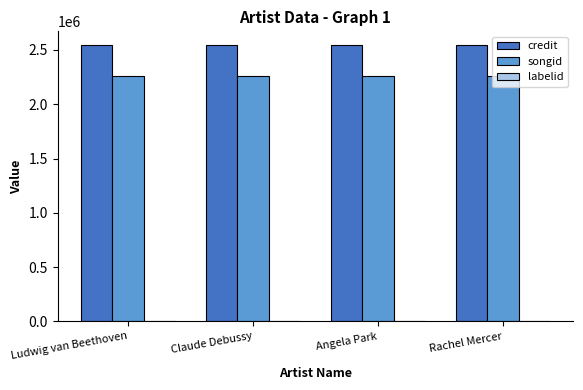

The credit series shows 2544315 at Claude Debussy. True or false?

True